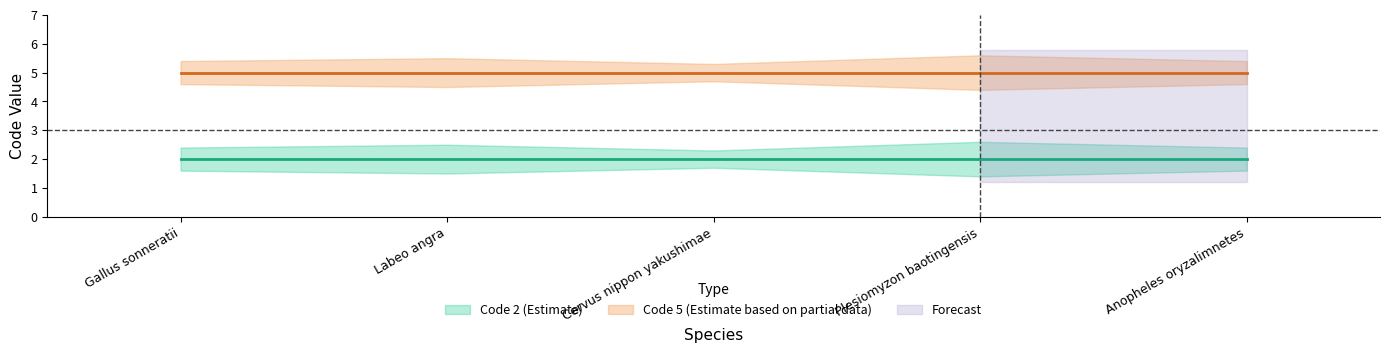

Rank the series by their maximum value, from highest to lowest.

Code_5_upper, Code_5, Code_5_lower, Code_2_upper, Code_2, Code_2_lower